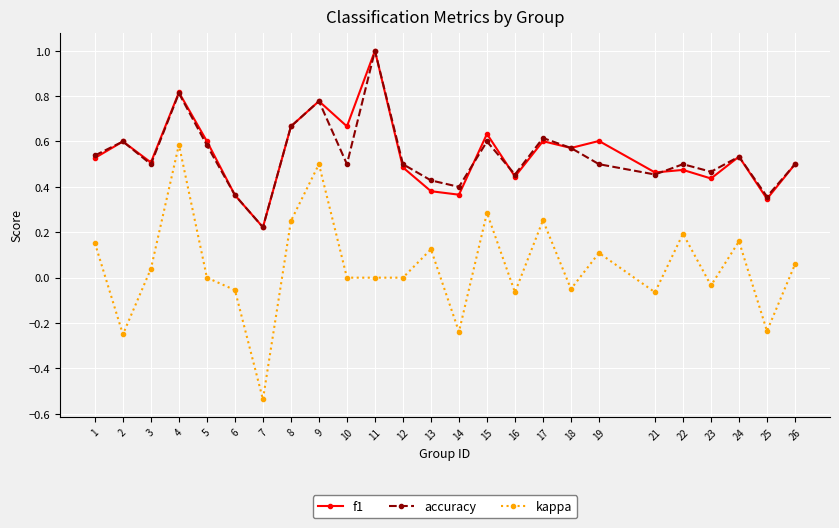

At which category is the sum across all series the highest?

4